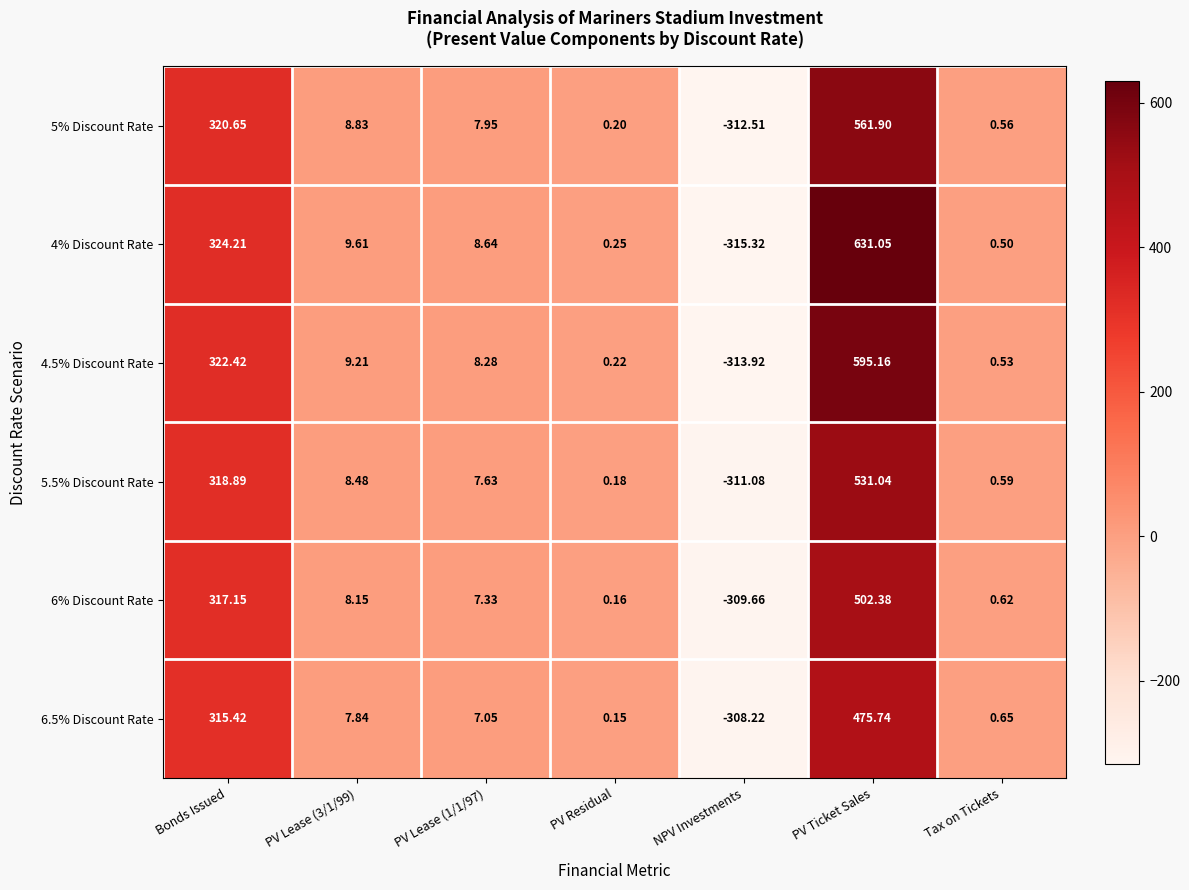

Is the value of 5% Discount Rate at Tax on Tickets greater than the value of 4% Discount Rate at PV Lease (3/1/99)?

No